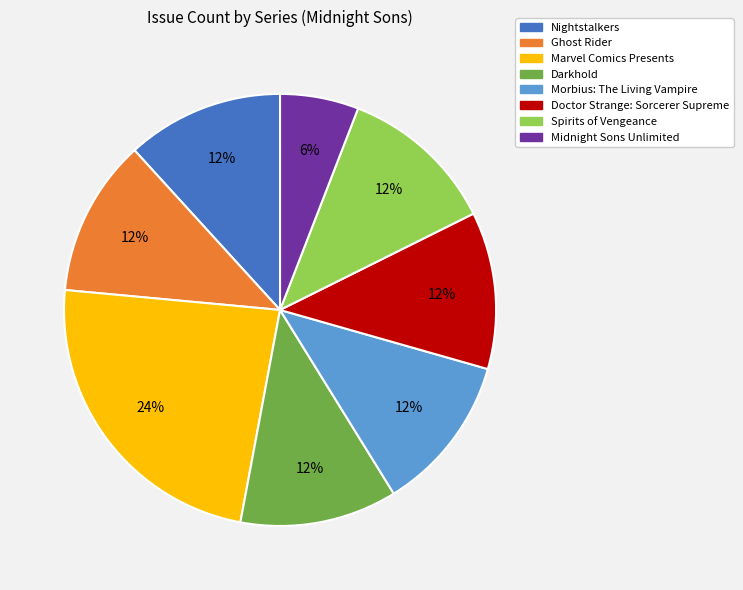

Is there any slice that represents more than half of the pie?

No